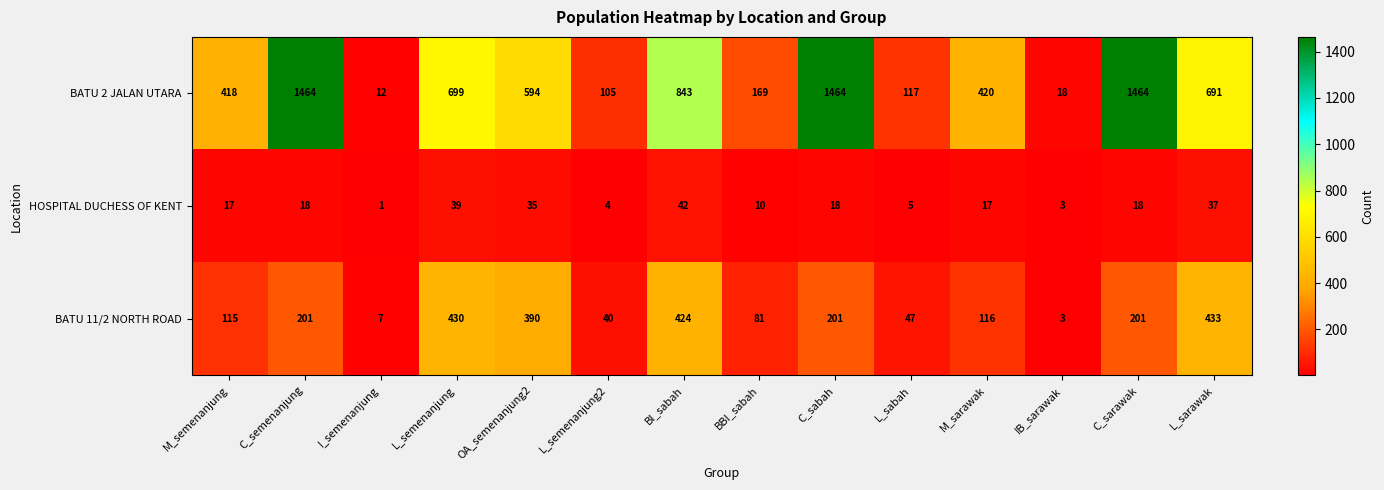

Which series has the widest spread of values?

BATU 2 JALAN UTARA